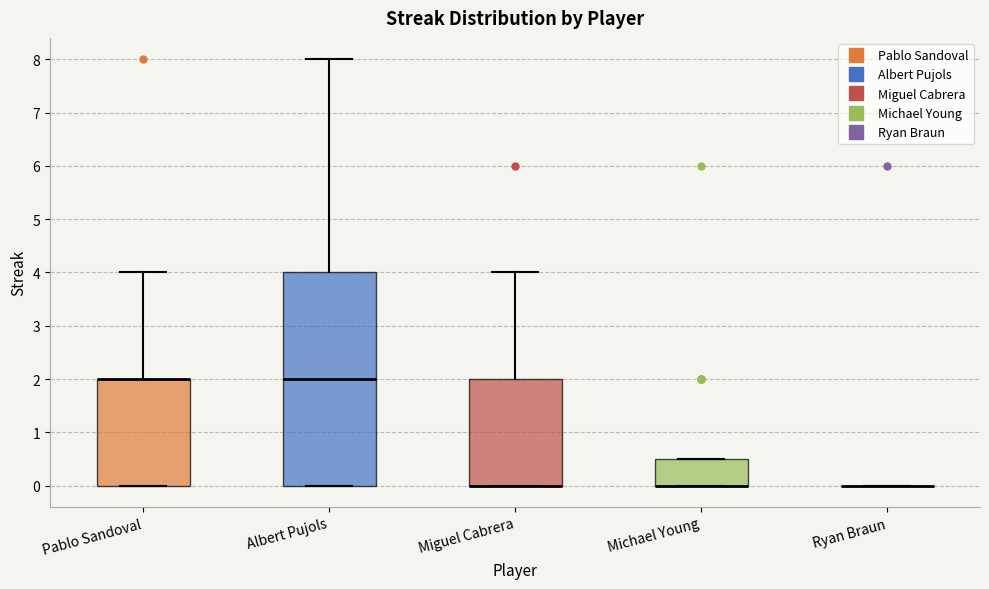

Where does the upper whisker of the box for Pablo Sandoval end on the y-axis? The values are not printed on the chart, so give them approximately, as read against the axis.

4.0